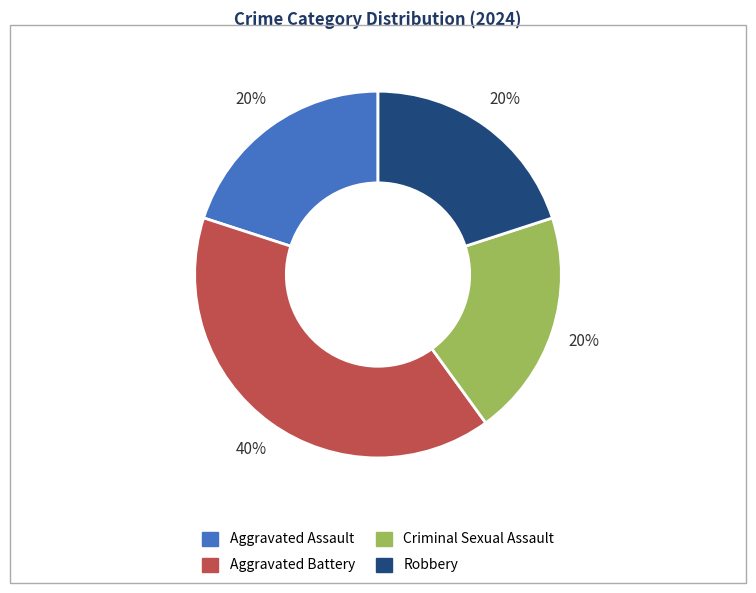

How many segments does this pie chart have?

4